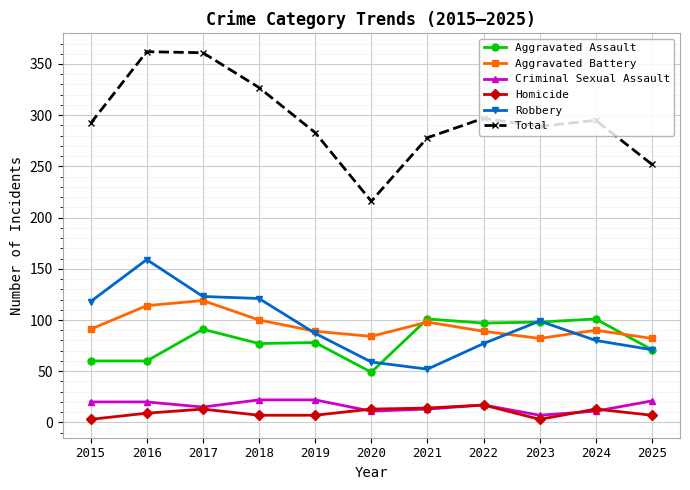

What is the difference between the maximum and minimum values in the Aggravated Battery series?

37